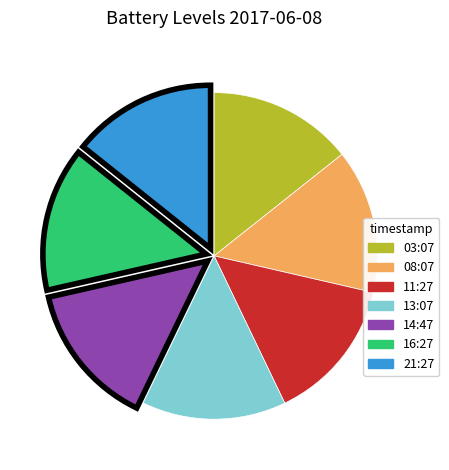

Is the sum of 13:07 and 11:27 greater than half?

No